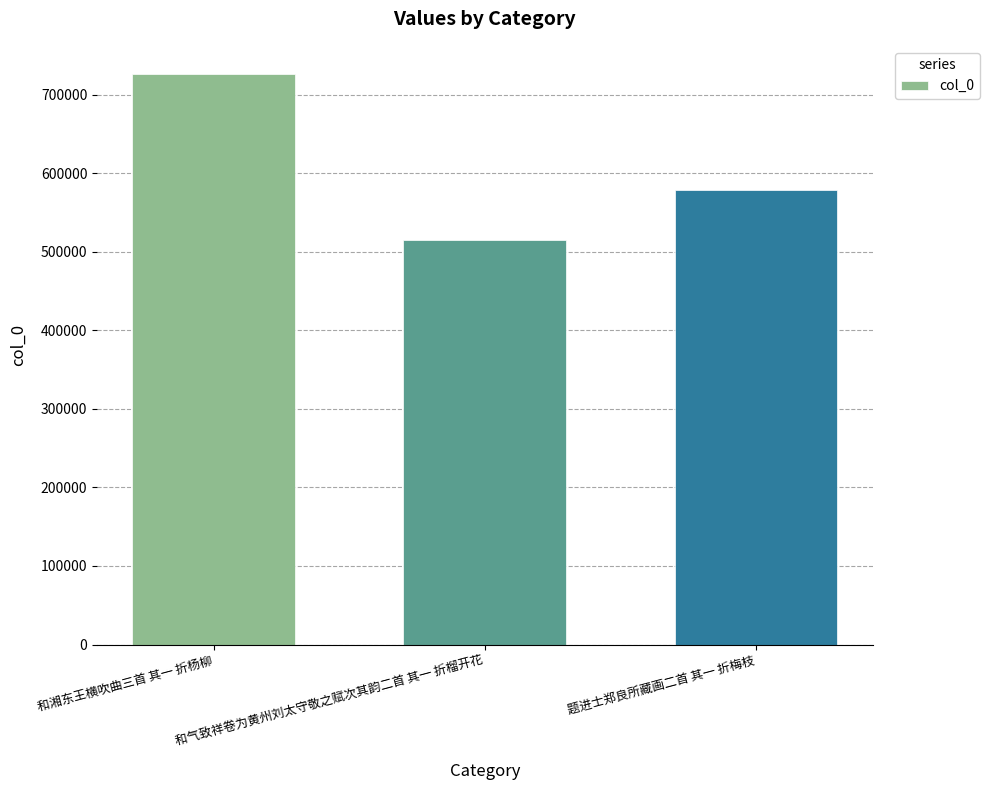

What is the approximate value at 题进士郑良所藏画二首 其一 折梅枝, to the nearest 10?

578280